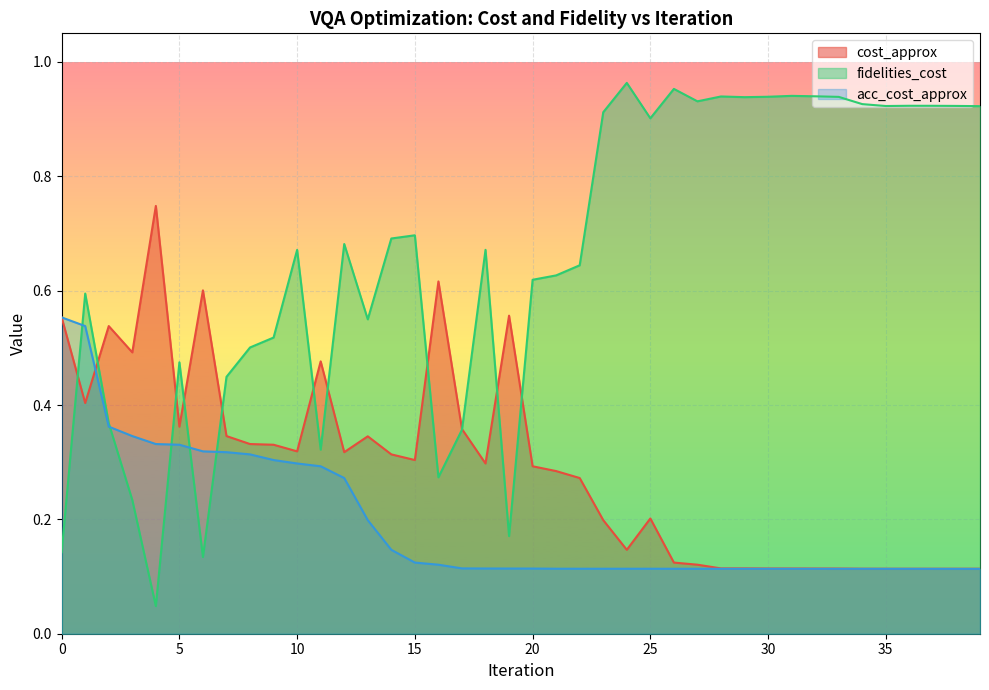

Reading left to right, list all the values displayed in this chart.

cost_approx: 0=0.6	1=0.4	2=0.5	3=0.5	4=0.7	5=0.4	6=0.6	7=0.3	8=0.3	9=0.3	10=0.3	11=0.5	12=0.3	13=0.3	14=0.3	15=0.3	16=0.6	17=0.4	18=0.3	19=0.6	20=0.3	21=0.3	22=0.3	23=0.2	24=0.1	25=0.2	26=0.1	27=0.1	28=0.1	29=0.1	30=0.1	31=0.1	32=0.1	33=0.1	34=0.1	35=0.1	36=0.1	37=0.1	38=0.1	39=0.1
fidelities_cost: 0=0.1	1=0.6	2=0.4	3=0.2	4=0.0	5=0.5	6=0.1	7=0.4	8=0.5	9=0.5	10=0.7	11=0.3	12=0.7	13=0.5	14=0.7	15=0.7	16=0.3	17=0.4	18=0.7	19=0.2	20=0.6	21=0.6	22=0.6	23=0.9	24=1.0	25=0.9	26=1.0	27=0.9	28=0.9	29=0.9	30=0.9	31=0.9	32=0.9	33=0.9	34=0.9	35=0.9	36=0.9	37=0.9	38=0.9	39=0.9
acc_cost_approx: 0=0.6	1=0.5	2=0.4	3=0.3	4=0.3	5=0.3	6=0.3	7=0.3	8=0.3	9=0.3	10=0.3	11=0.3	12=0.3	13=0.2	14=0.1	15=0.1	16=0.1	17=0.1	18=0.1	19=0.1	20=0.1	21=0.1	22=0.1	23=0.1	24=0.1	25=0.1	26=0.1	27=0.1	28=0.1	29=0.1	30=0.1	31=0.1	32=0.1	33=0.1	34=0.1	35=0.1	36=0.1	37=0.1	38=0.1	39=0.1